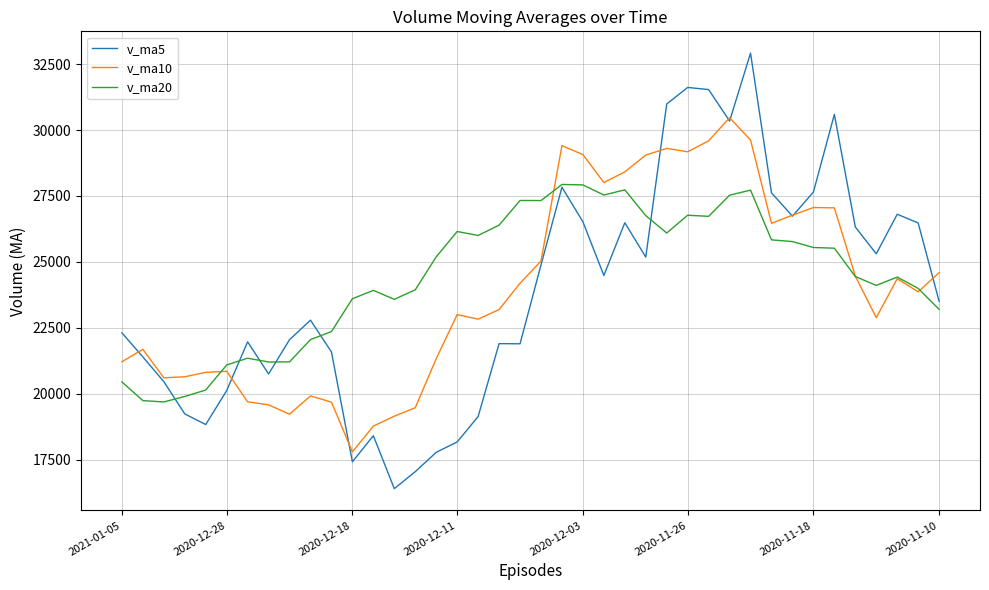

Which series has the widest spread of values?

v_ma5